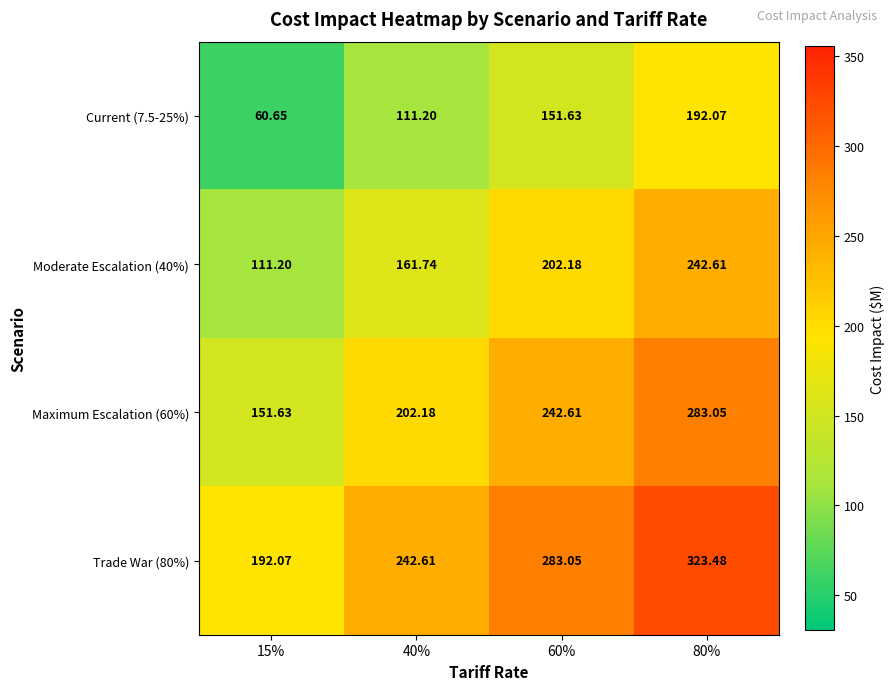

Is the value of Moderate Escalation (40%) at 40% greater than the value of Current (7.5-25%) at 15%?

Yes